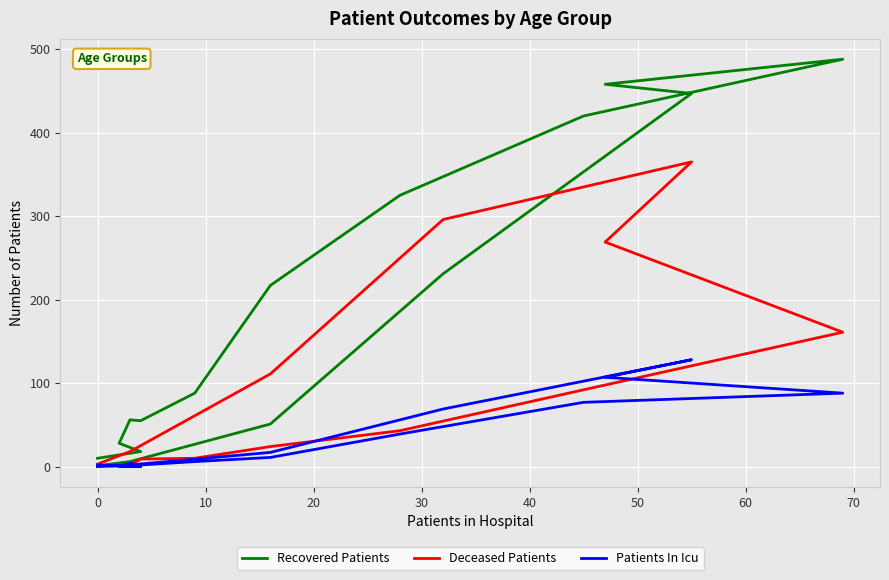

What is the difference between the highest and lowest values at 60?

286